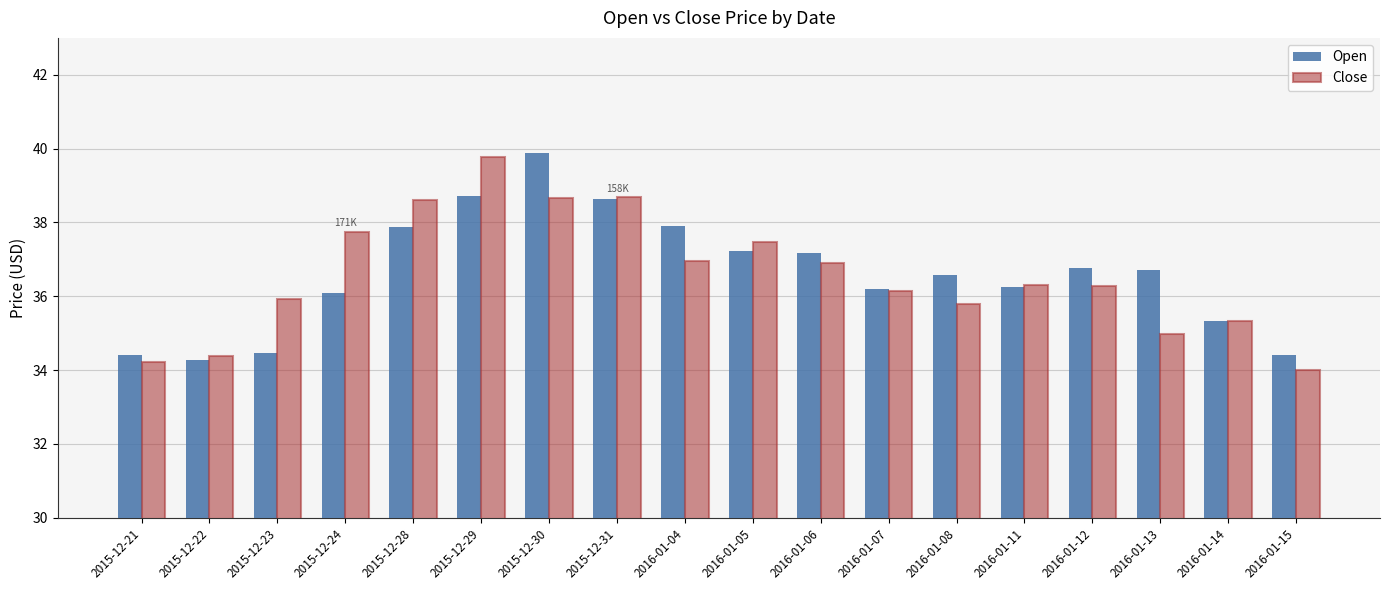

How many bars are there in each group?

2